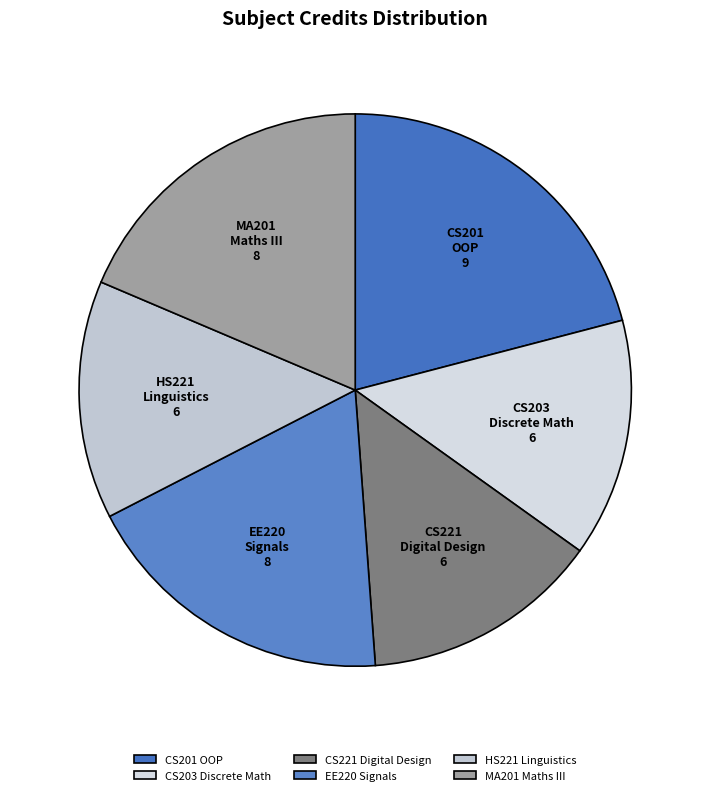

Which slice is the largest?

CS201 OOP